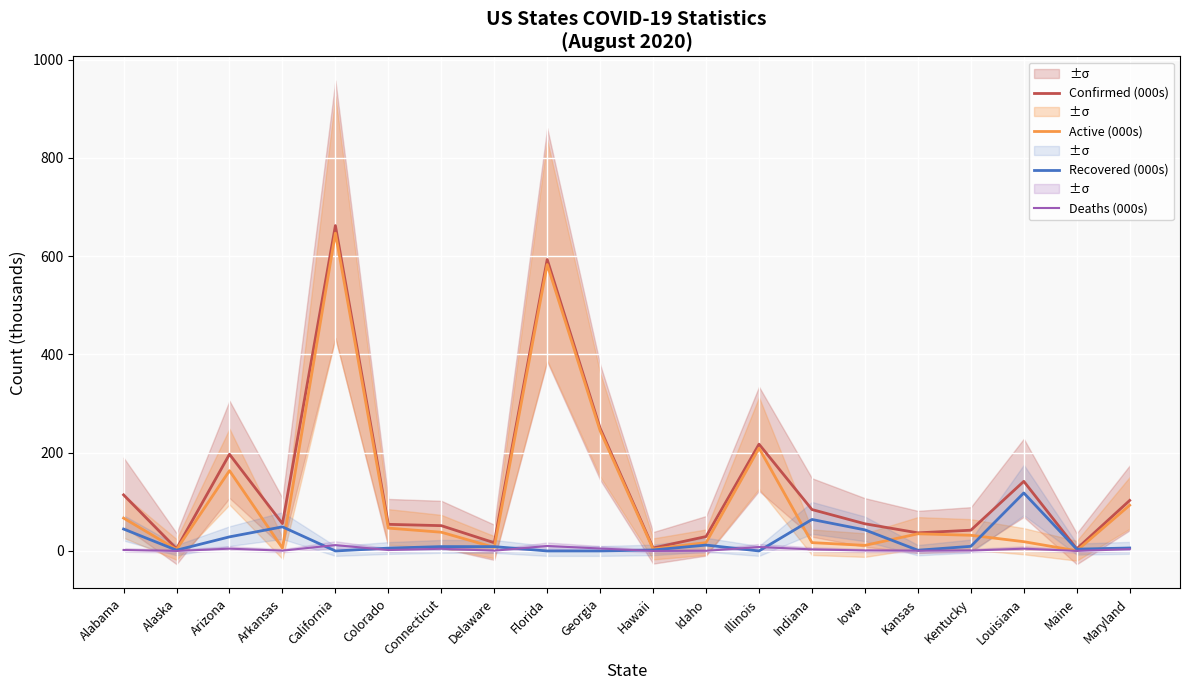

True or false: Active (000s) and Recovered (000s) cross at least once.

True